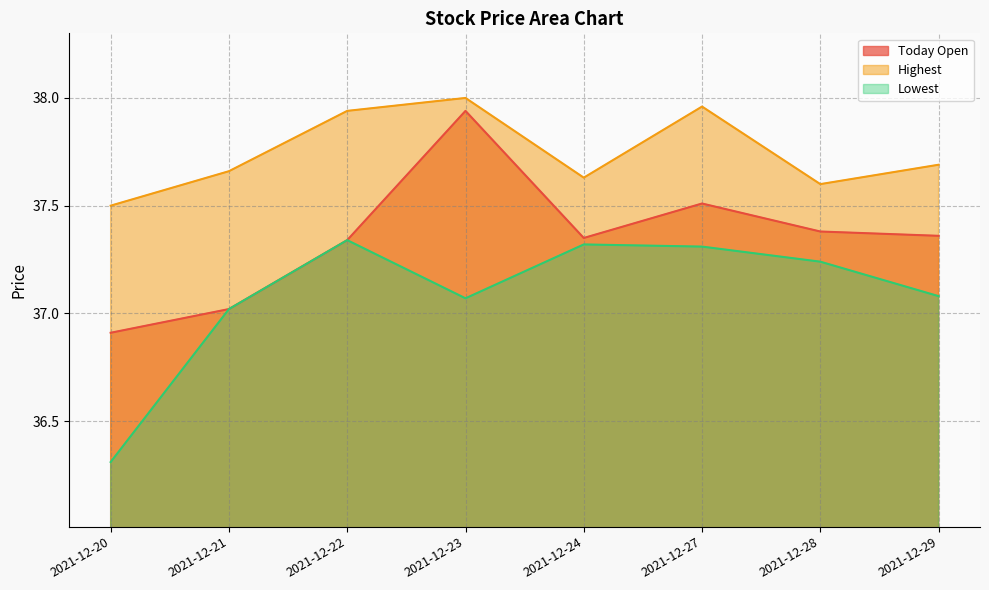

What is the minimum value for highest?

37.5